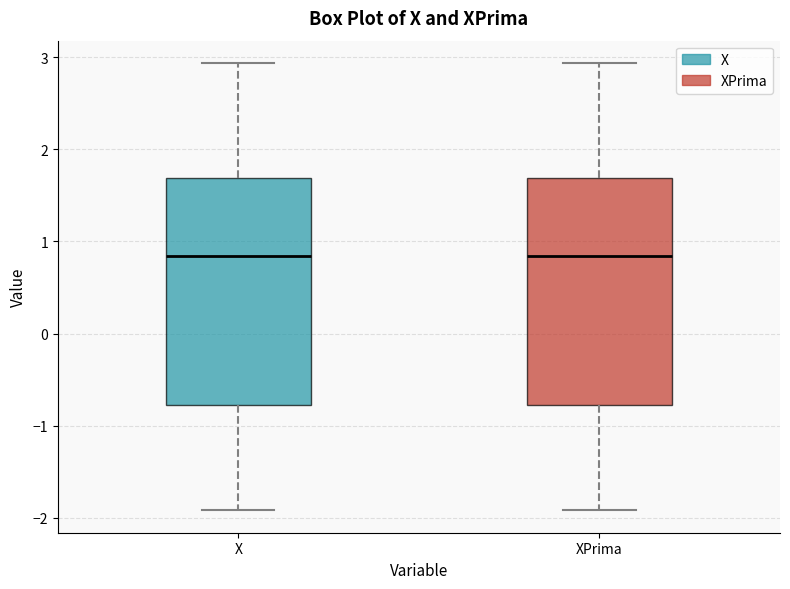

Where does the lower whisker of the box for XPrima end on the y-axis? The values are not printed on the chart, so give them approximately, as read against the axis.

-1.9